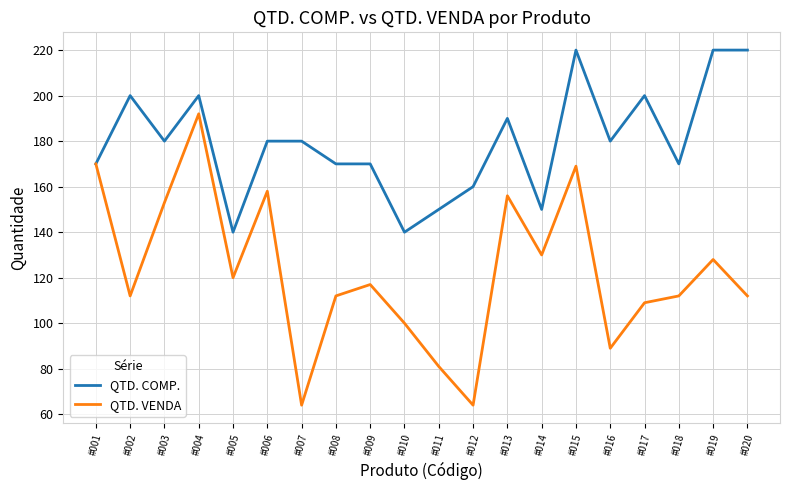

How many series are shown in this chart?

2